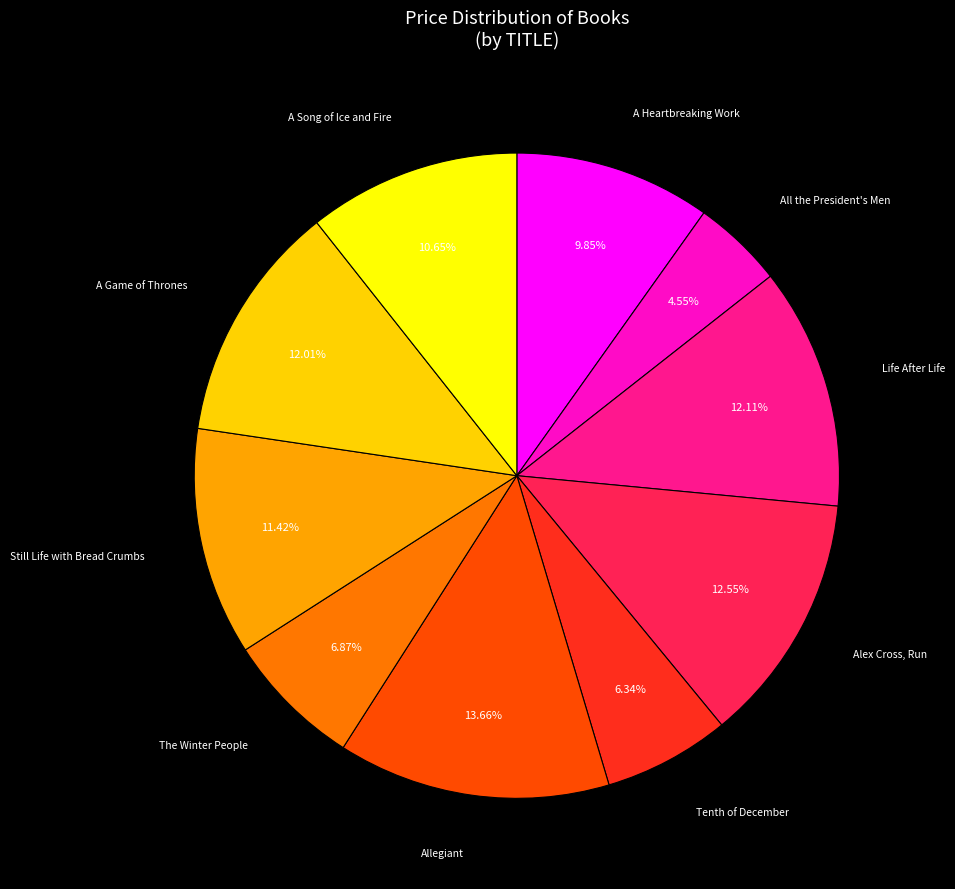

Is there any slice that represents more than half of the pie?

No